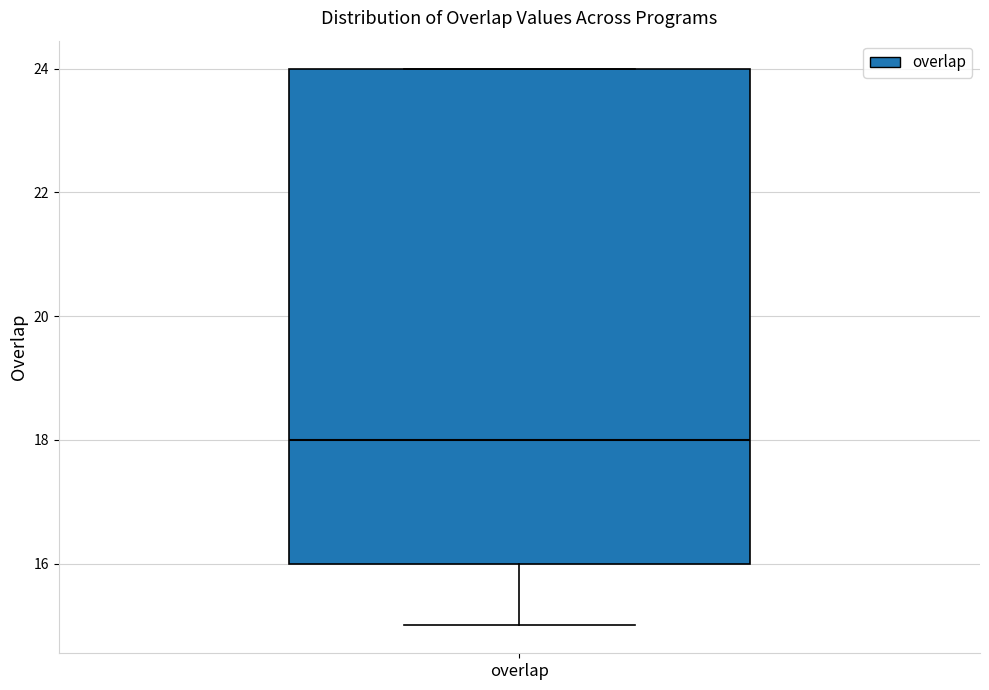

Where is the lower edge of the box for overlap on the y-axis? The values are not printed on the chart, so give them approximately, as read against the axis.

16